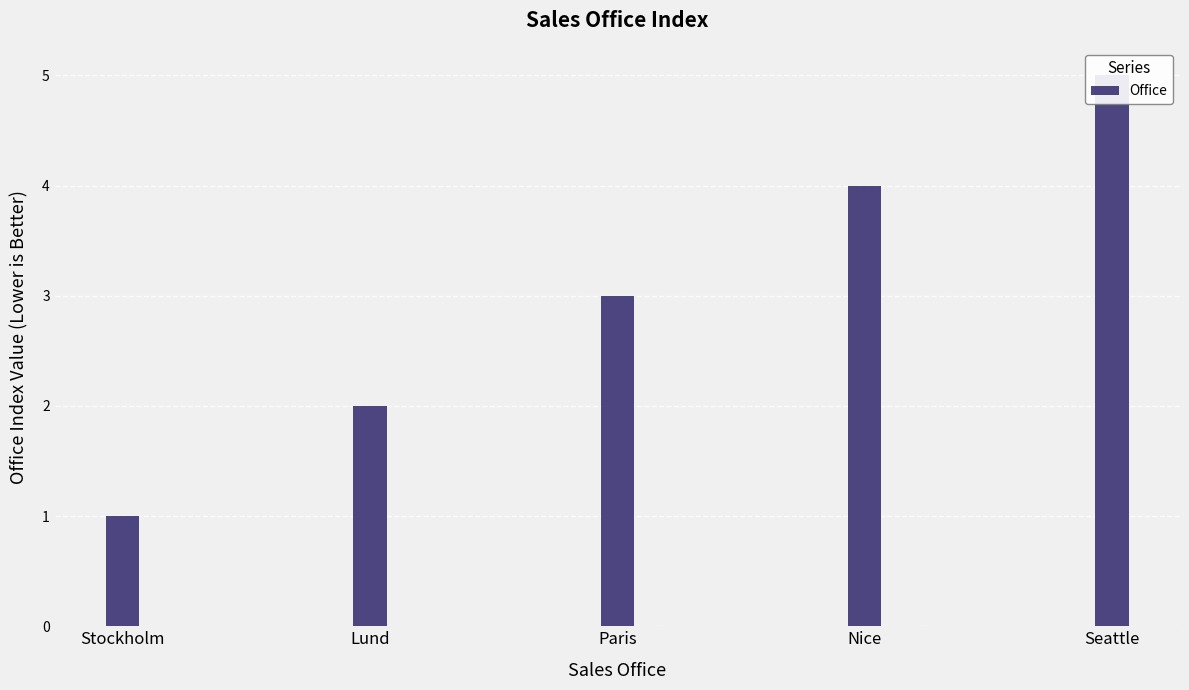

Does the chart contain stacked bars?

No